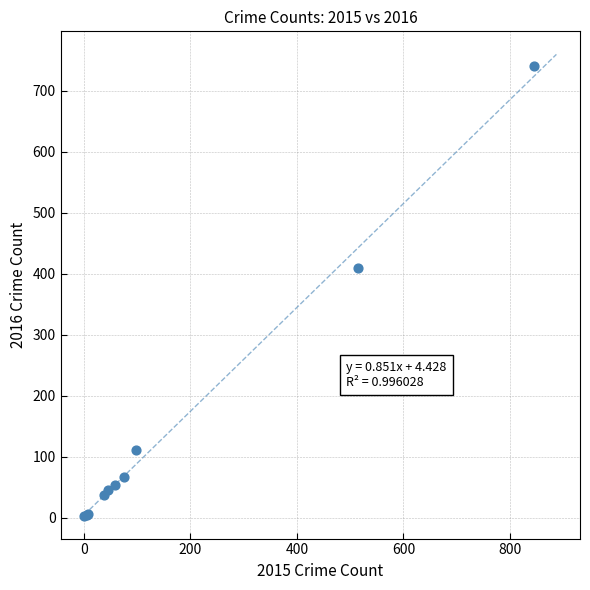

What Y value in the scatter plot is closest to 372?

409